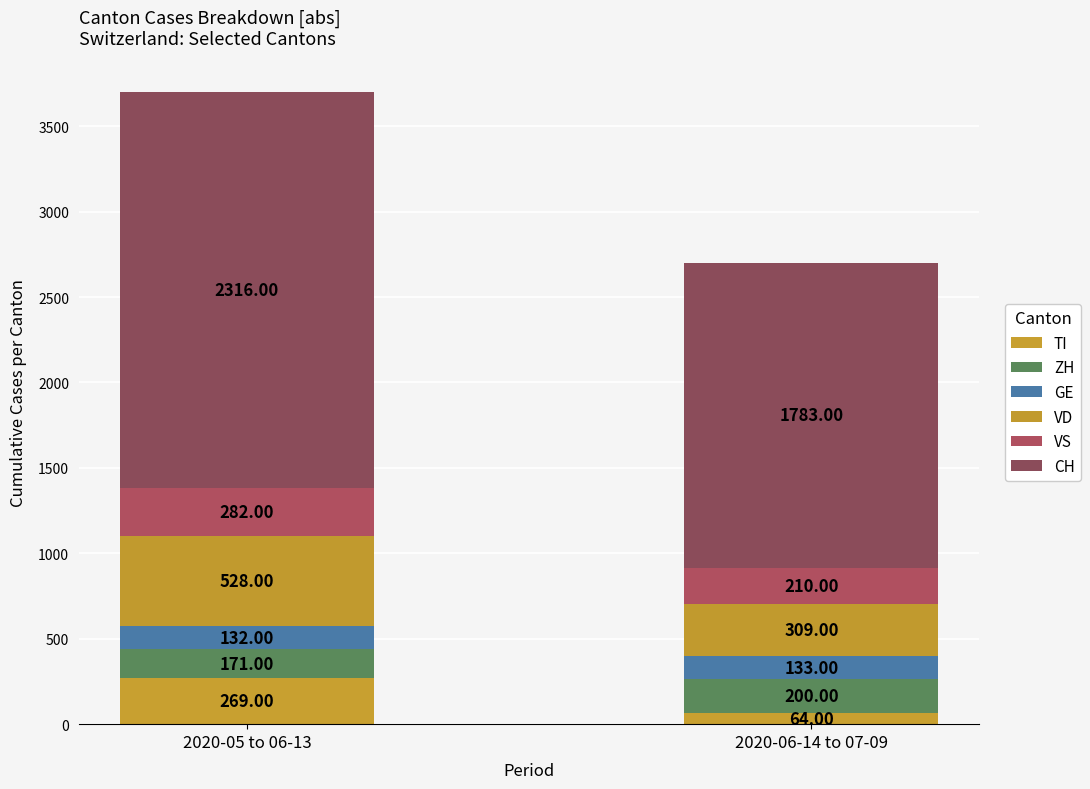

How many bars are there in total?

2